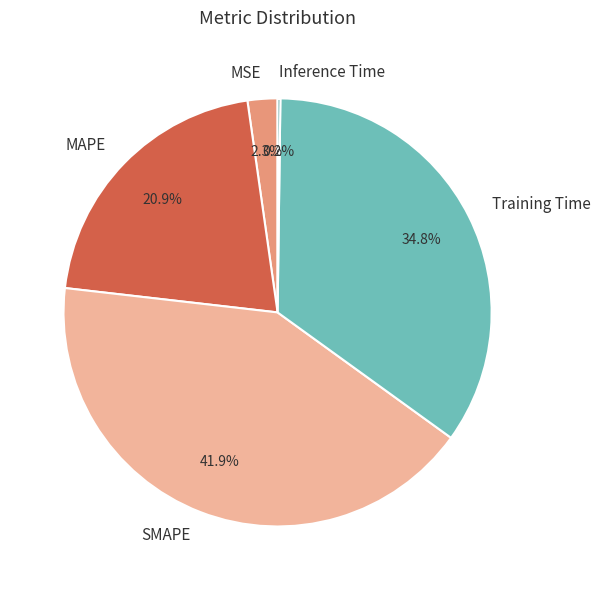

What is the ratio of the value at MAPE to the value at Training Time?

0.6